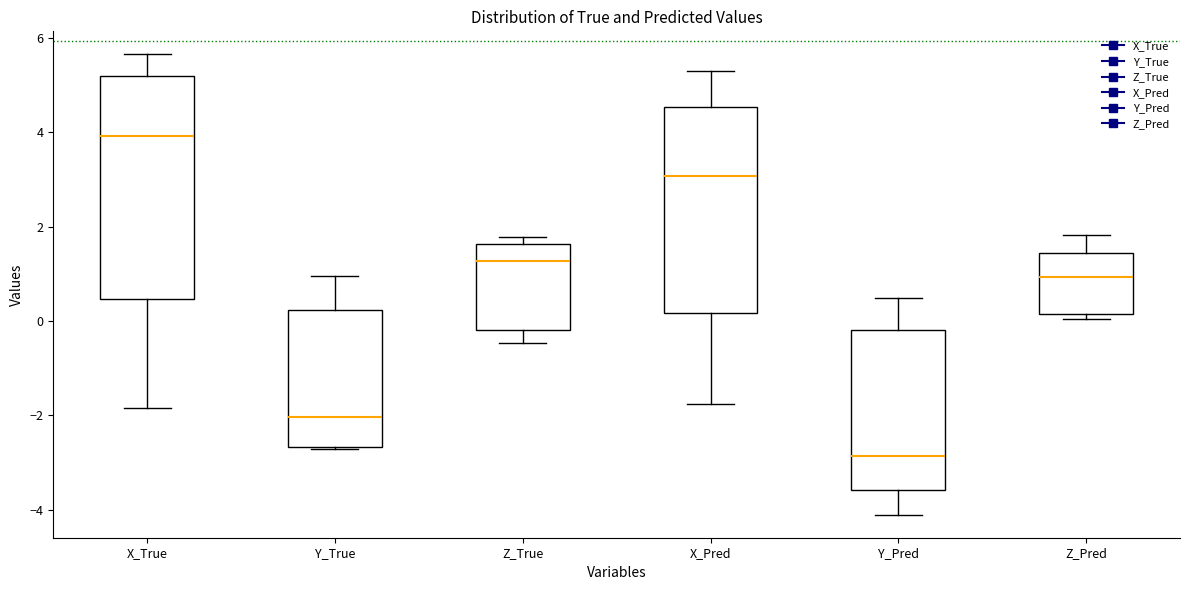

Where does the median line of the box for Y_True sit on the y-axis? The values are not printed on the chart, so give them approximately, as read against the axis.

-2.0